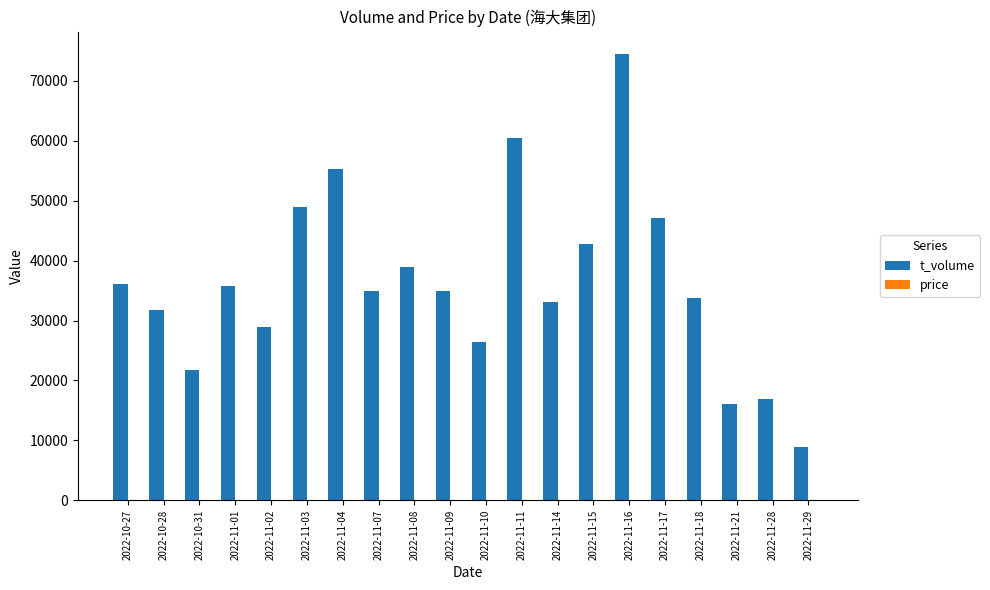

At which category is the sum across all series the highest?

2022-11-16